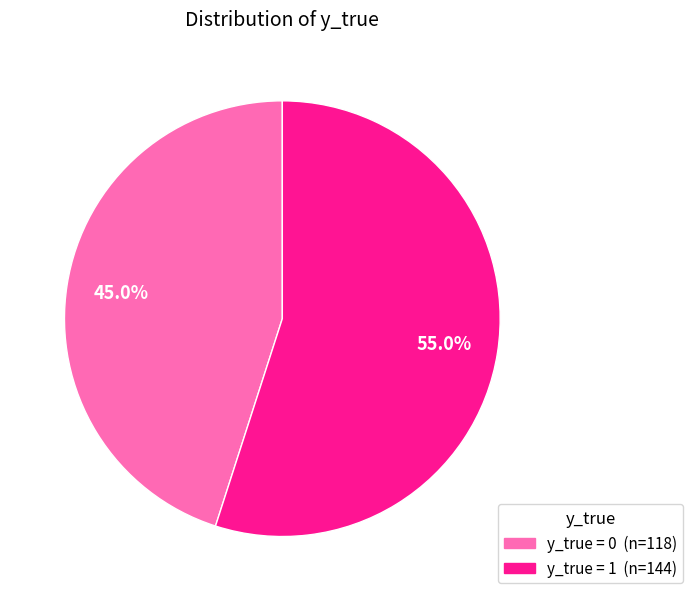

How many segments does this pie chart have?

2